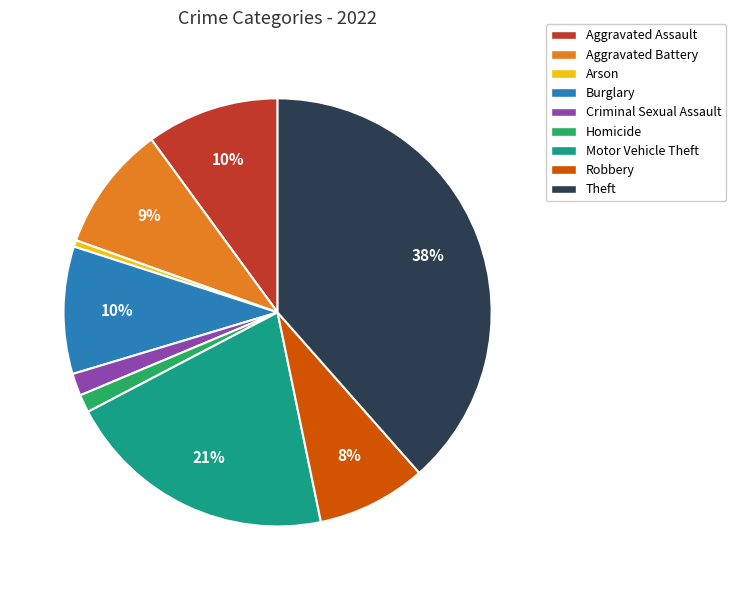

Combined, do Arson and Theft account for over 50%?

No